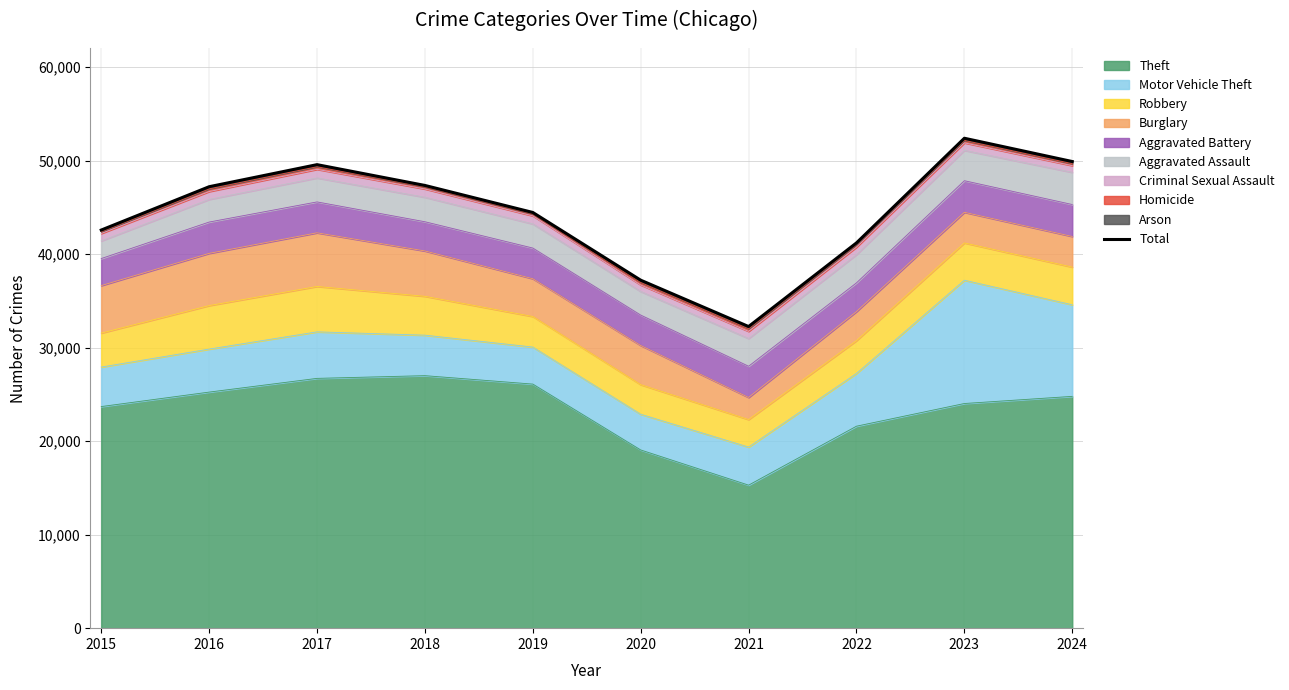

Read the value at 2021.

32255